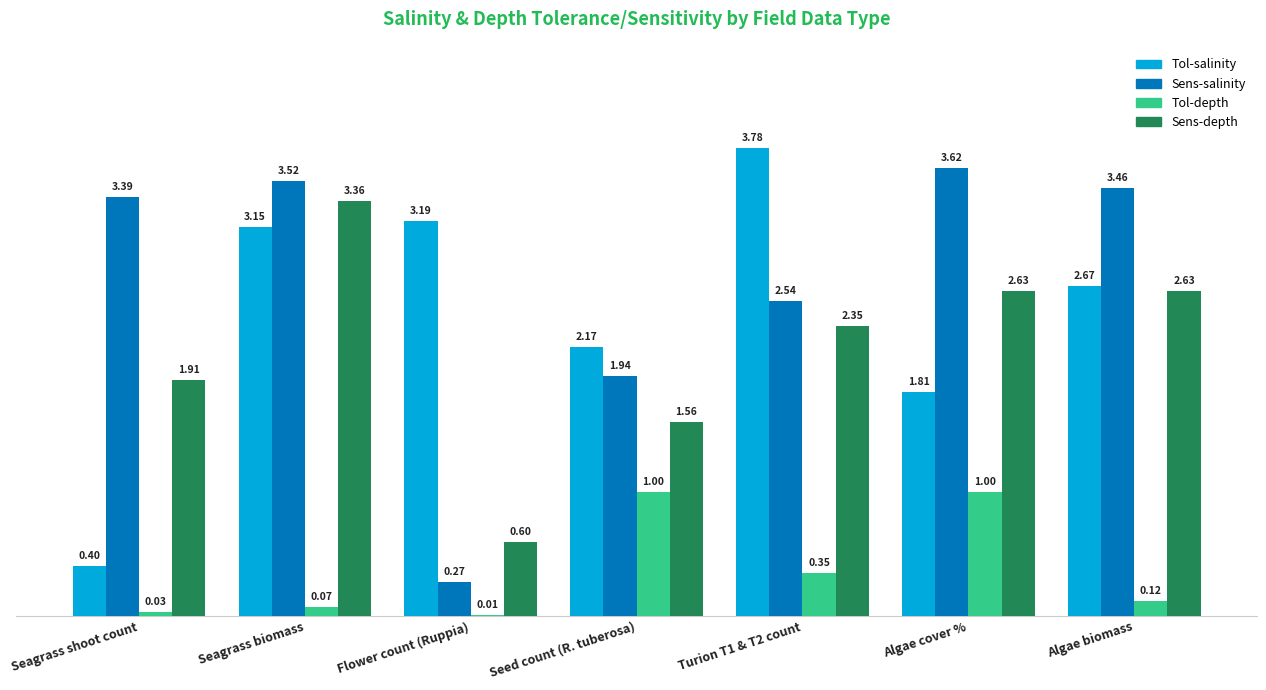

Between Turion T1 & T2 count and Algae biomass, which series saw the biggest shift?

Tol-salinity